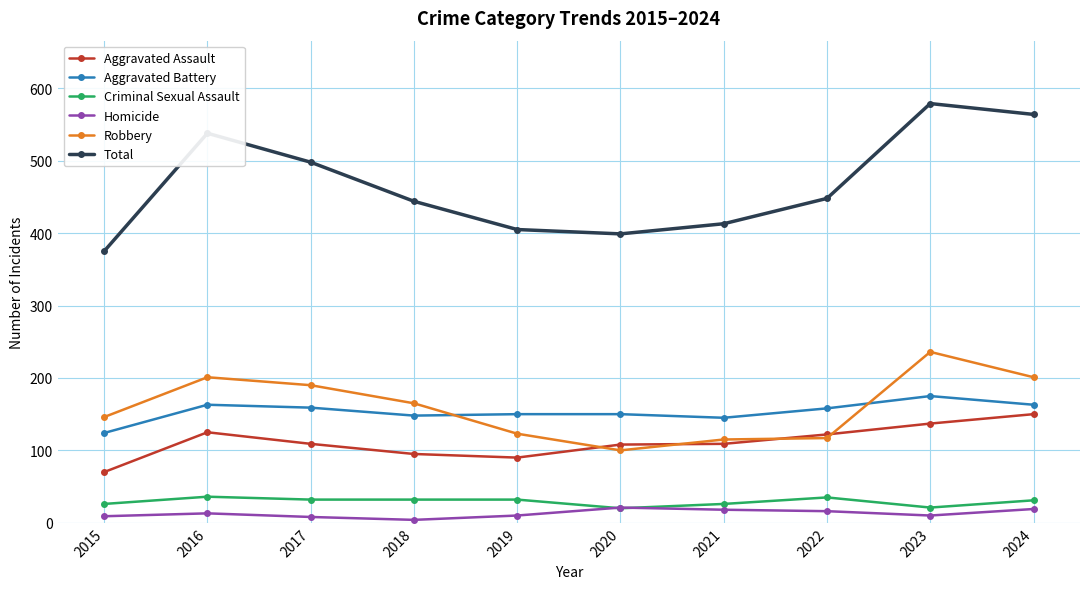

What are all the series names shown in the legend?

Aggravated Assault, Aggravated Battery, Criminal Sexual Assault, Homicide, Robbery, Total